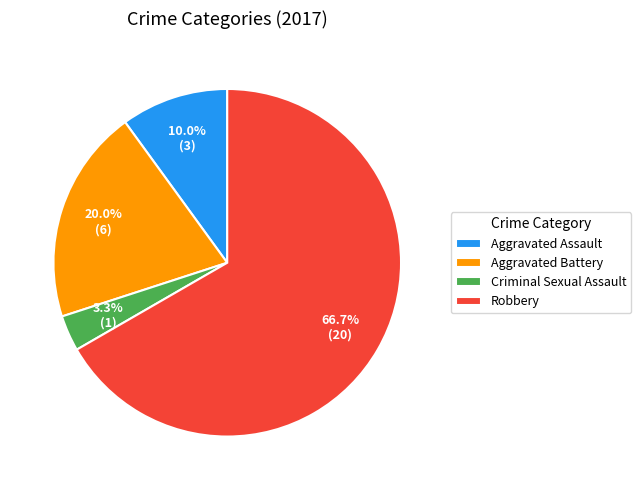

To the nearest percent, what is the difference between the largest and smallest slice percentages?

63%